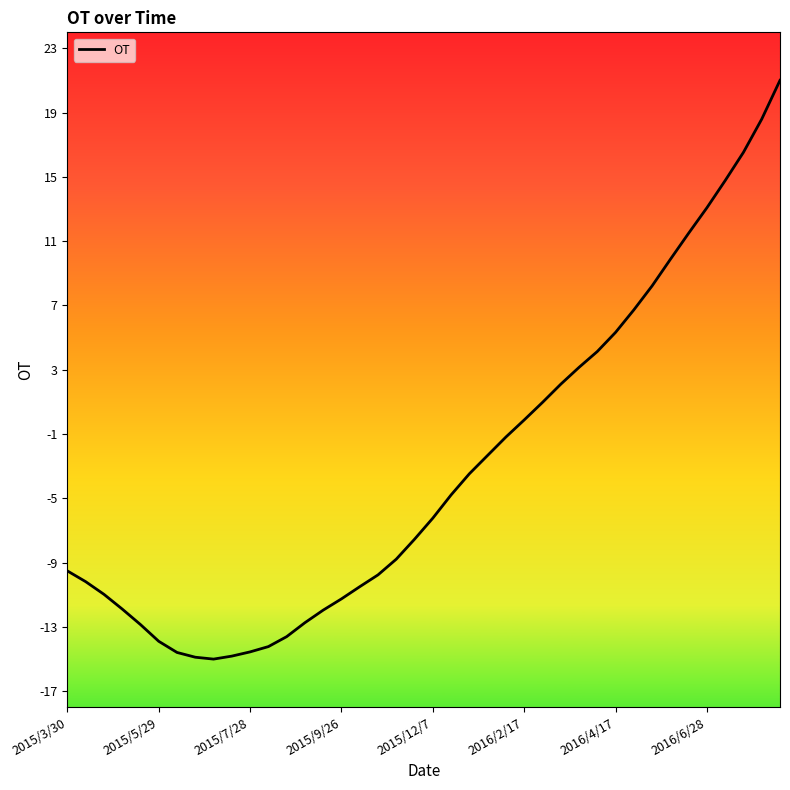

Does the chart display data point markers on the line(s)?

No